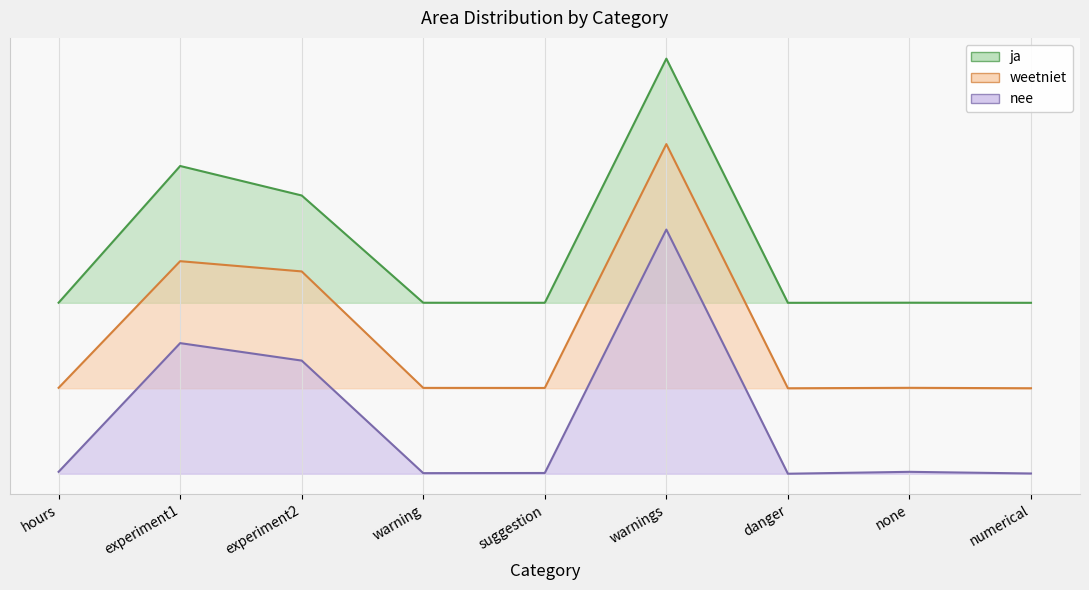

What is the spread (max minus min) of values at warnings?

0.7